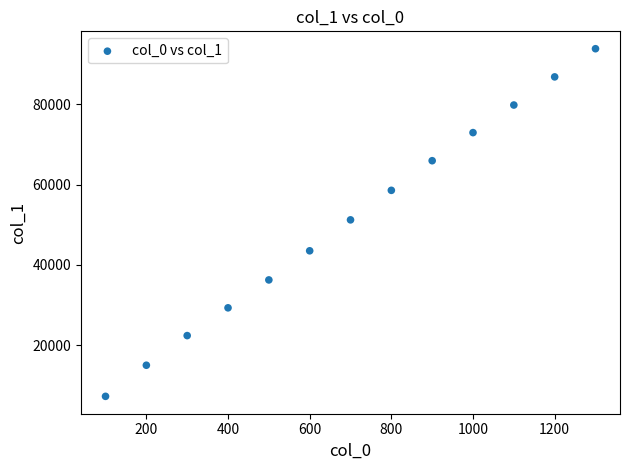

What is the range of X values (max minus min)?

1200